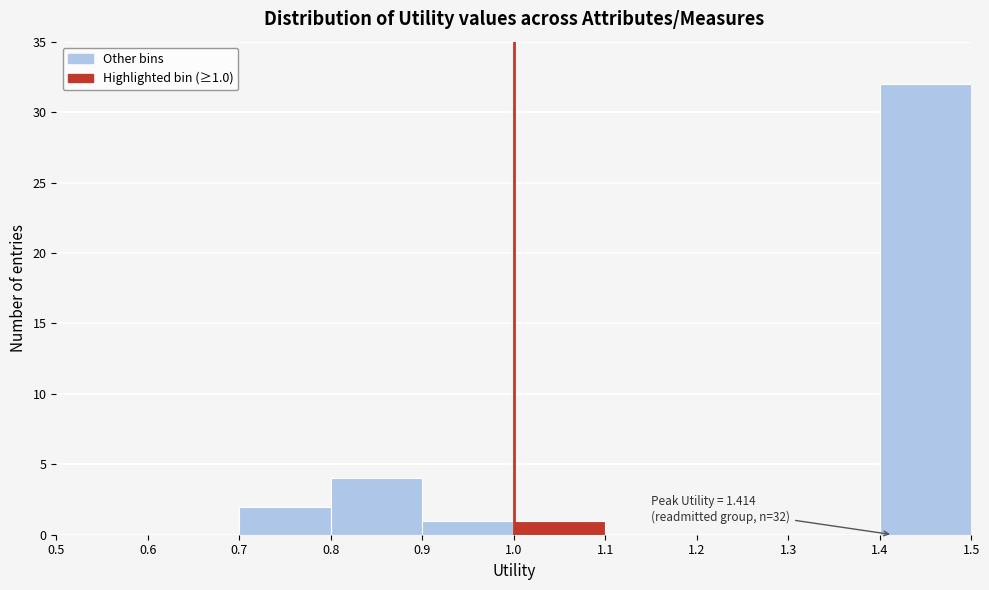

Which range on the x-axis has the tallest bar?

1.4 to 1.5